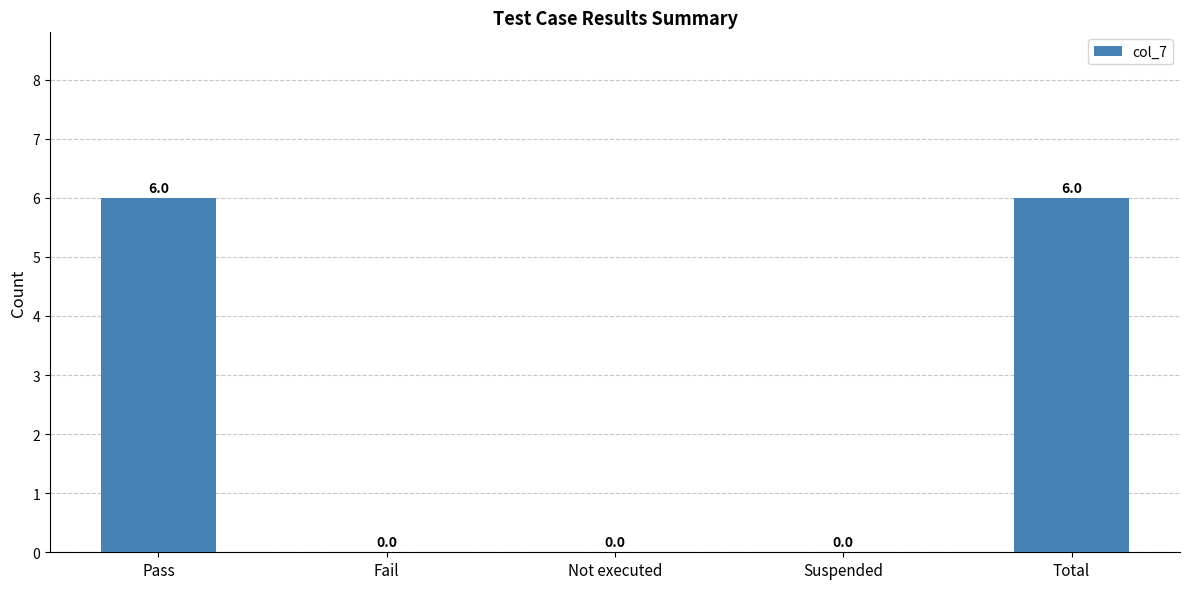

How many values are between 0 and 6?

5